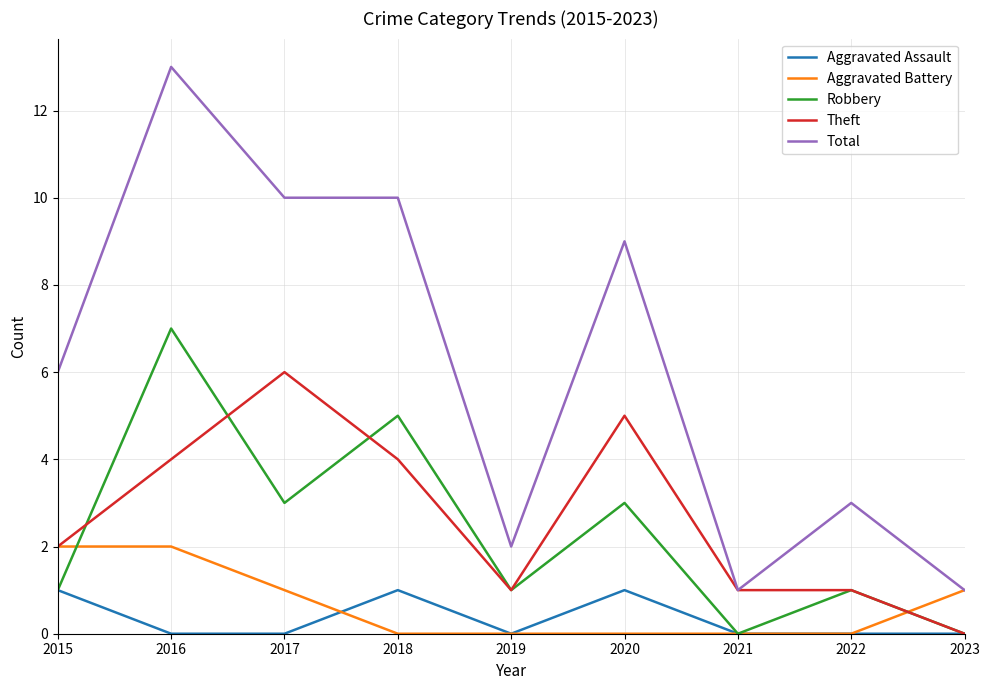

Is the value of Aggravated Assault at 2021 greater than the value of Total at 2016?

No